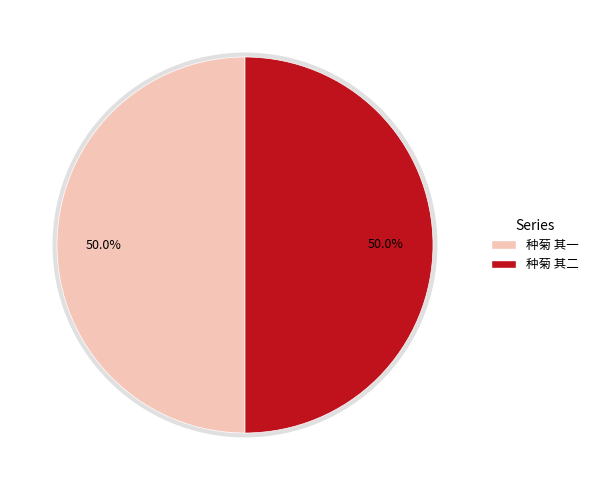

Is it true that 种菊 其二 is 50% of the pie?

True